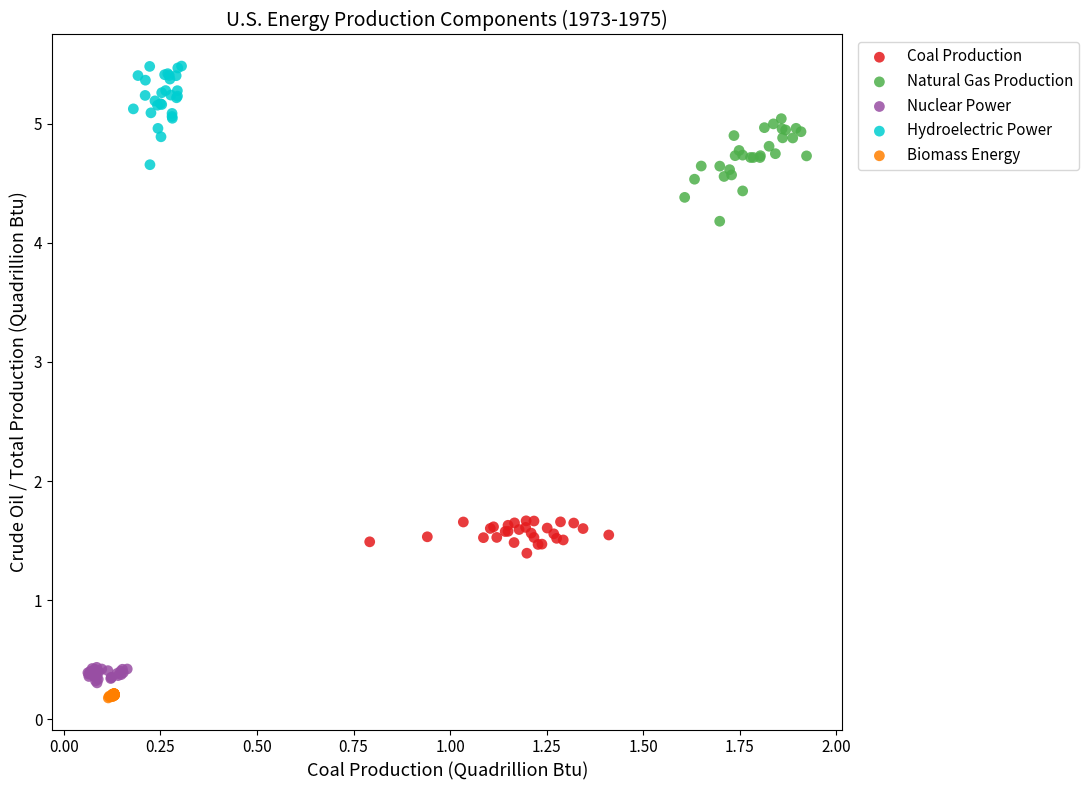

What are all the series names shown in the legend?

Coal Production, Natural Gas Production, Nuclear Power, Hydroelectric Power, Biomass Energy